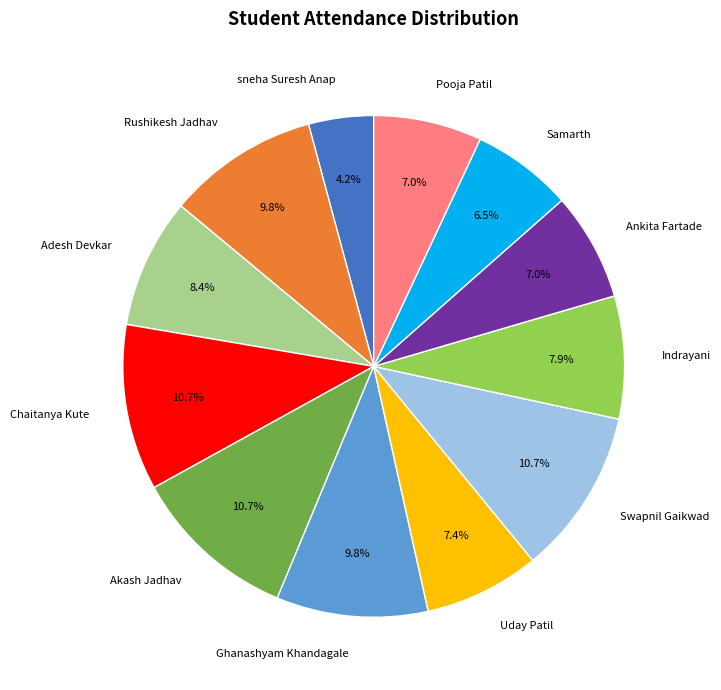

How many slices are in this pie chart?

12